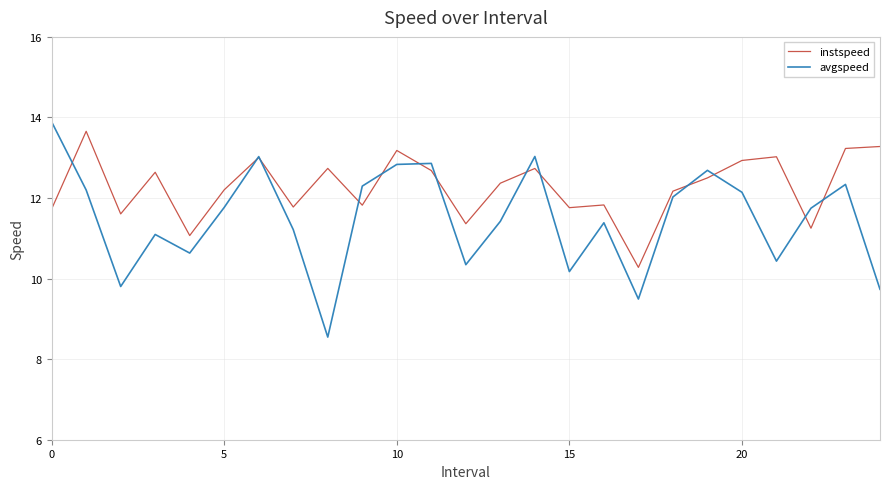

Which series has the largest total across all categories?

instspeed